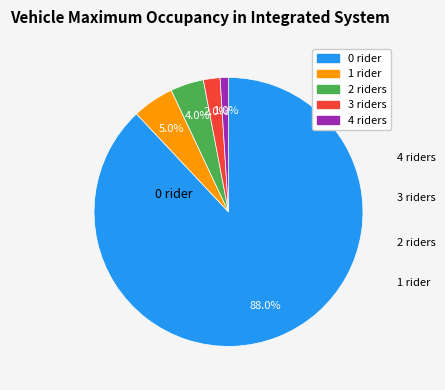

What is the smallest slice in the pie chart?

4